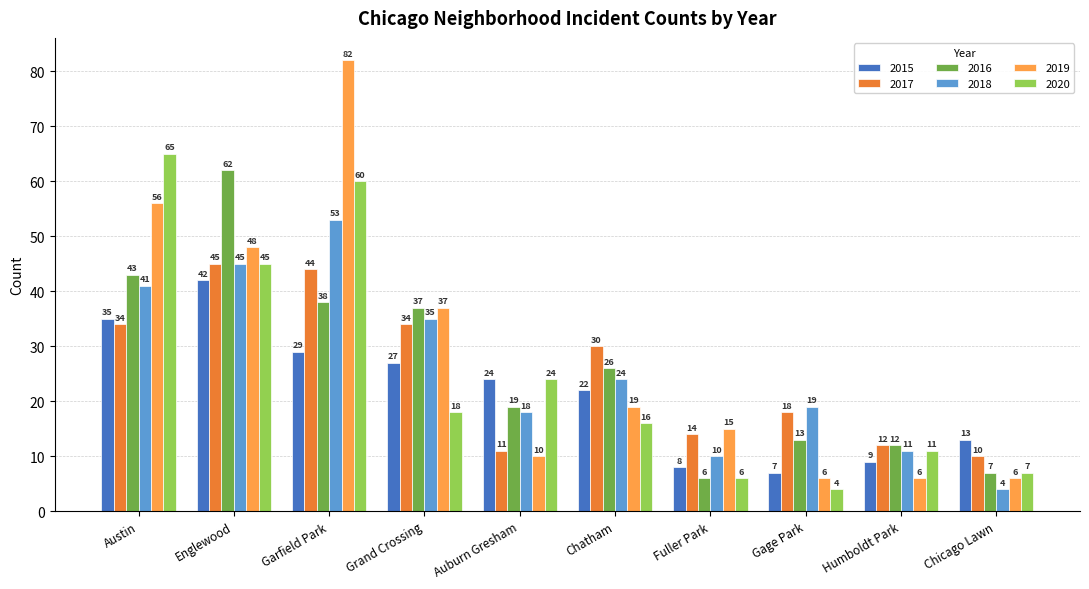

What is the value of the 2017 bar at the 8th from the left?

18